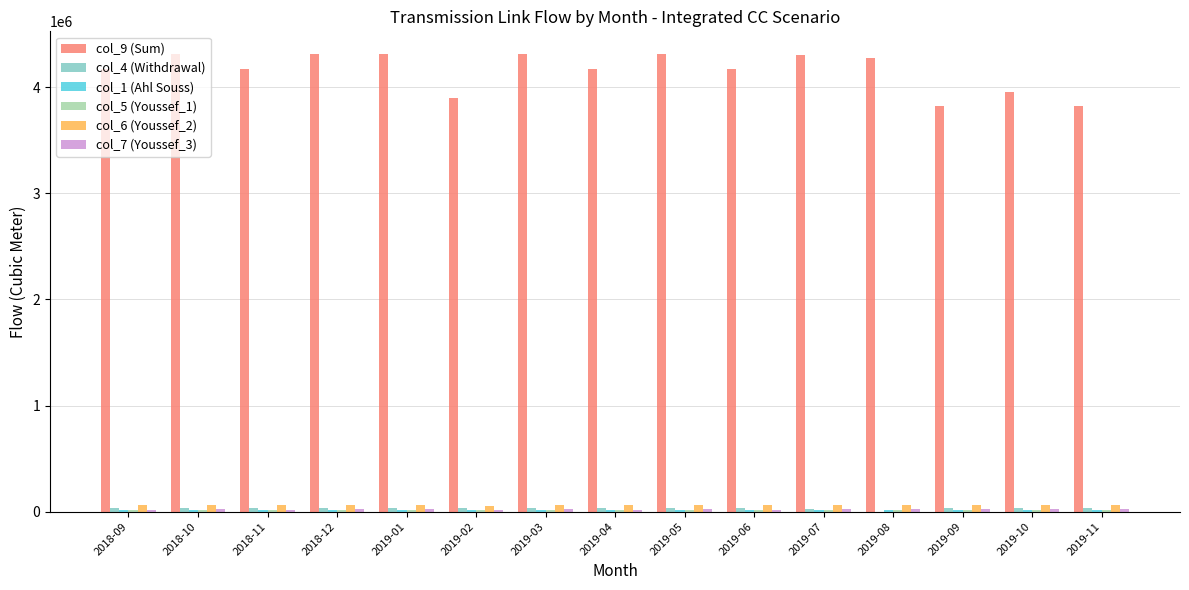

Which series has the largest total across all categories?

col_9 (Sum)